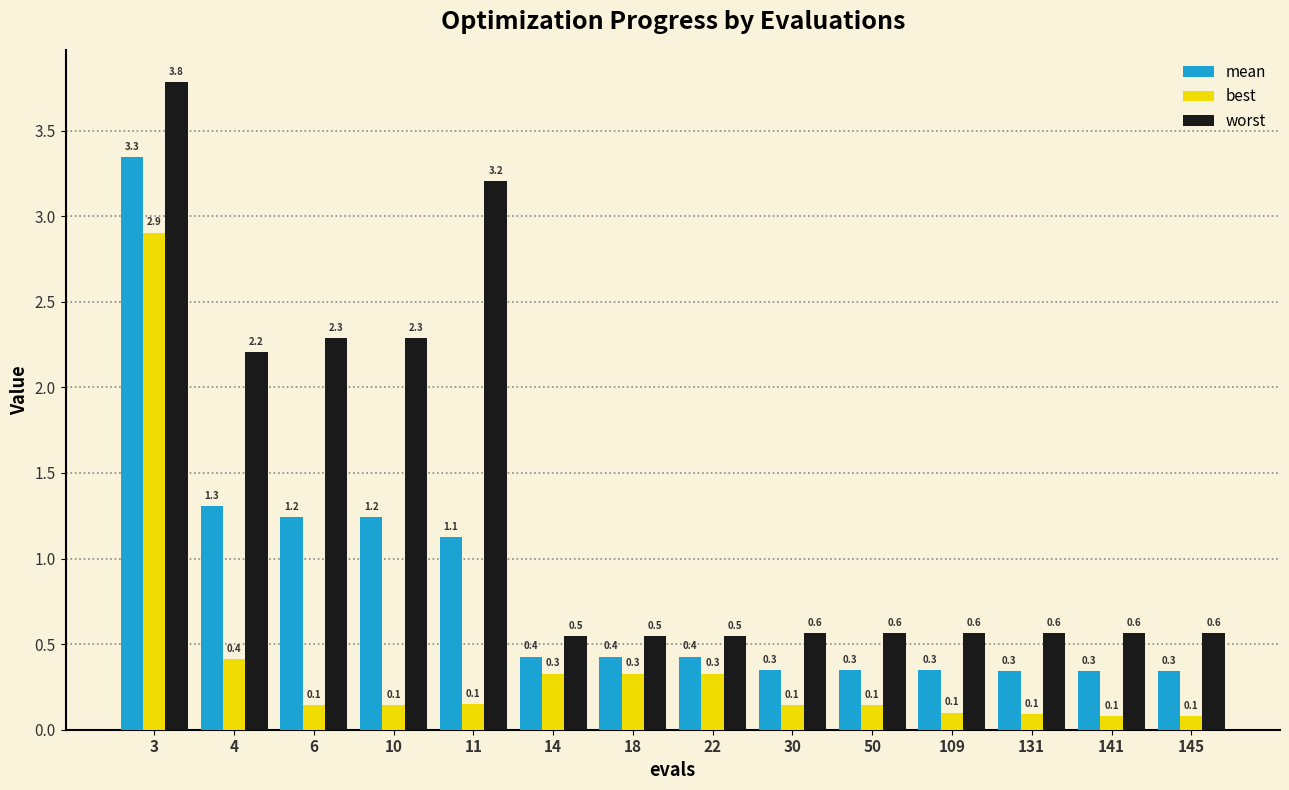

Rank the series by their average value, from highest to lowest.

worst, mean, best